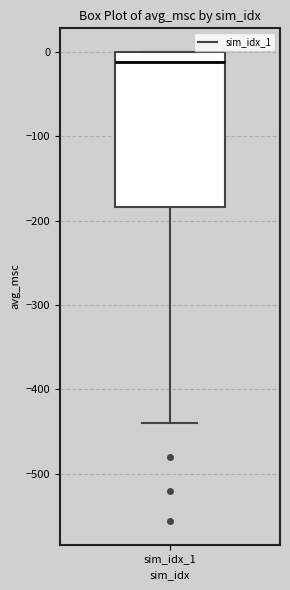

Transcribe this box plot: give where the median line is, the range the box spans, and where the two whiskers end, as read against the y-axis. The values are not printed on the chart, so give them approximately, as read against the axis.

median -10, box -180 to 0, whiskers -440 to 0